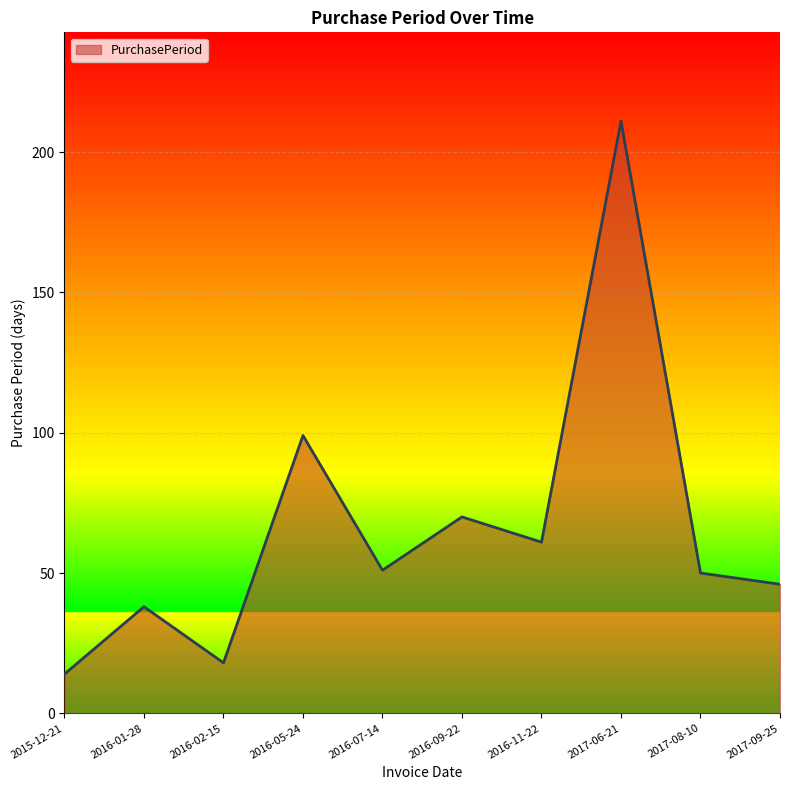

Reading left to right, list all the values displayed in this chart.

14	38	18	99	51	70	61	211	50	46